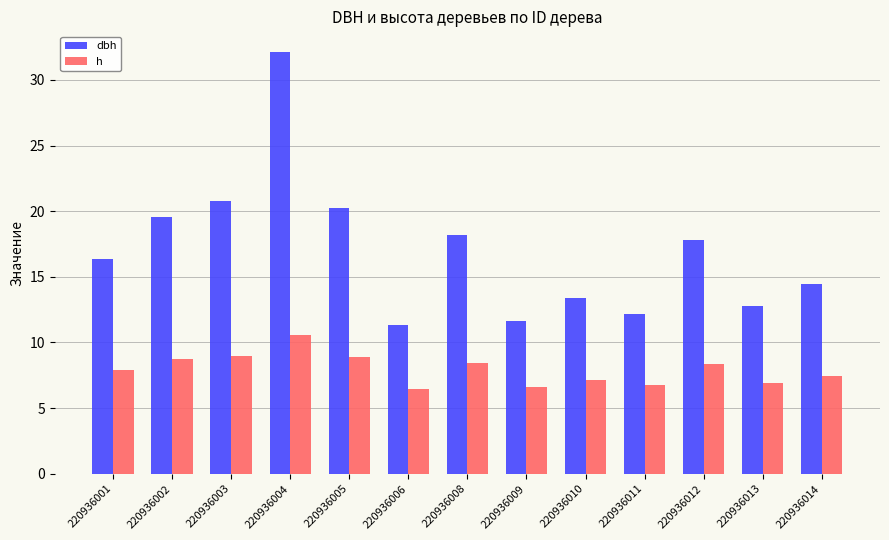

What is the difference between the maximum and minimum values in the h series?

4.1